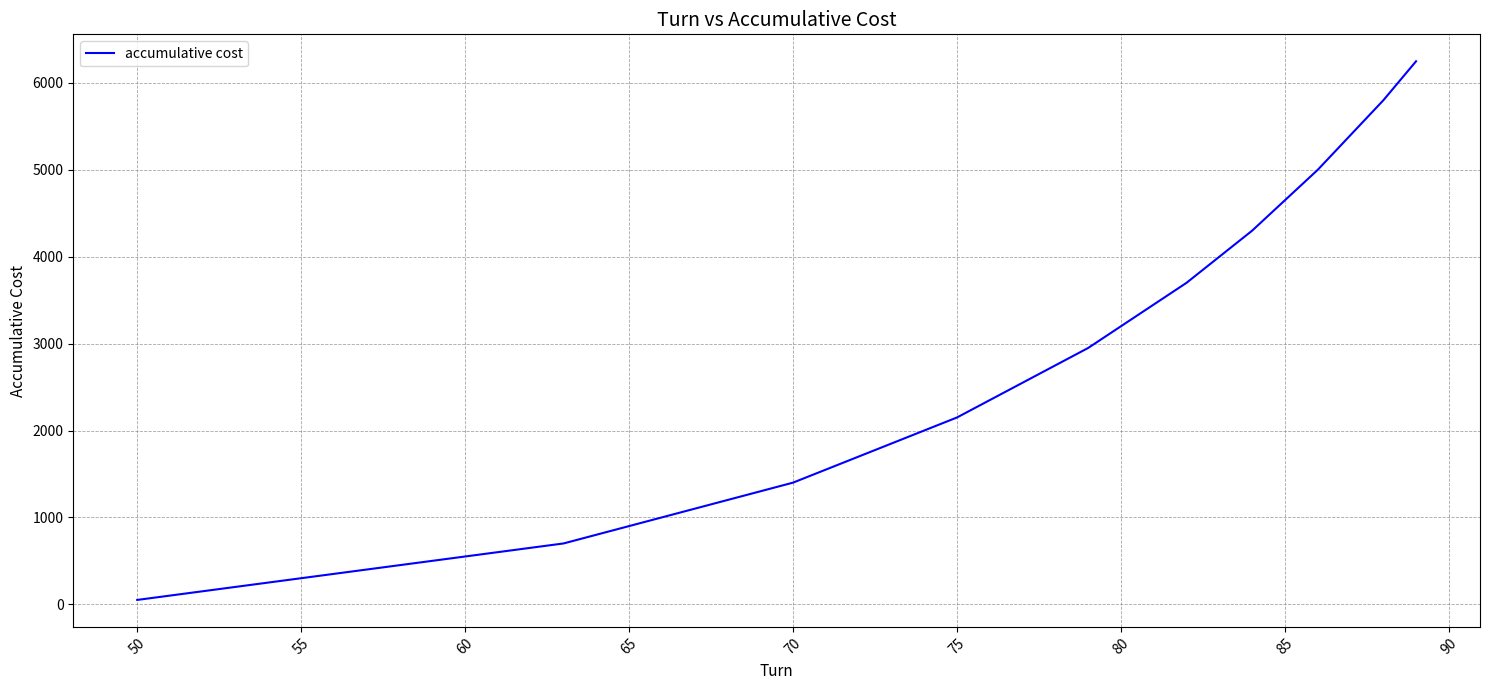

What is the maximum value shown in the chart?

6250